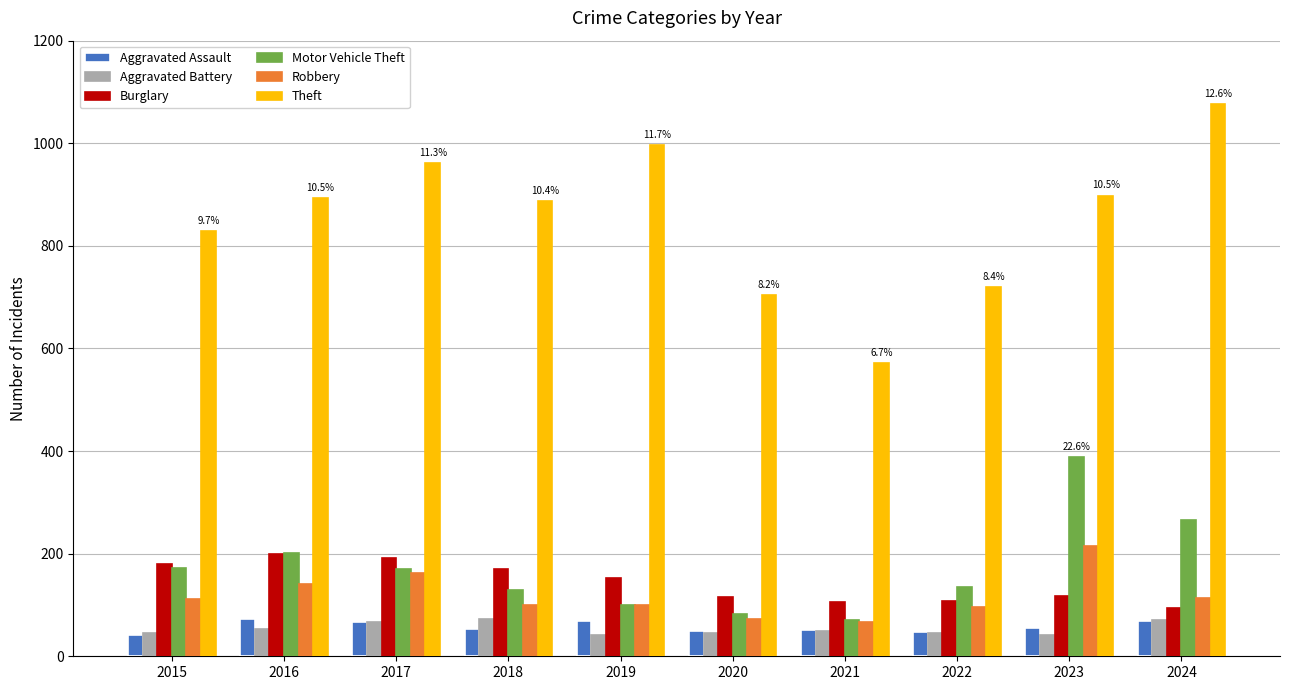

What is the sum of the Burglary values at 2018 and 2017?

363